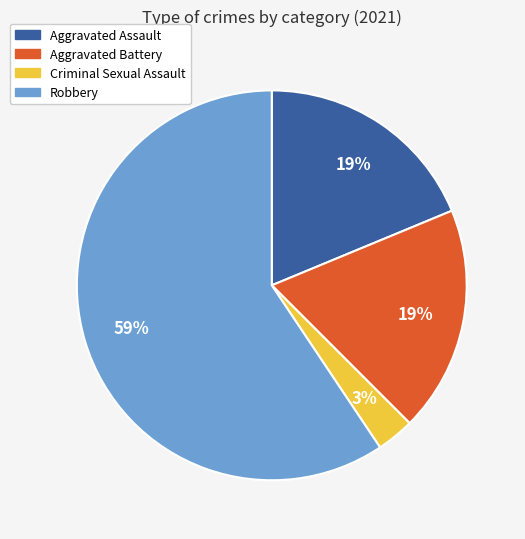

To the nearest percent, what is the combined percentage of Robbery and Aggravated Assault?

78%